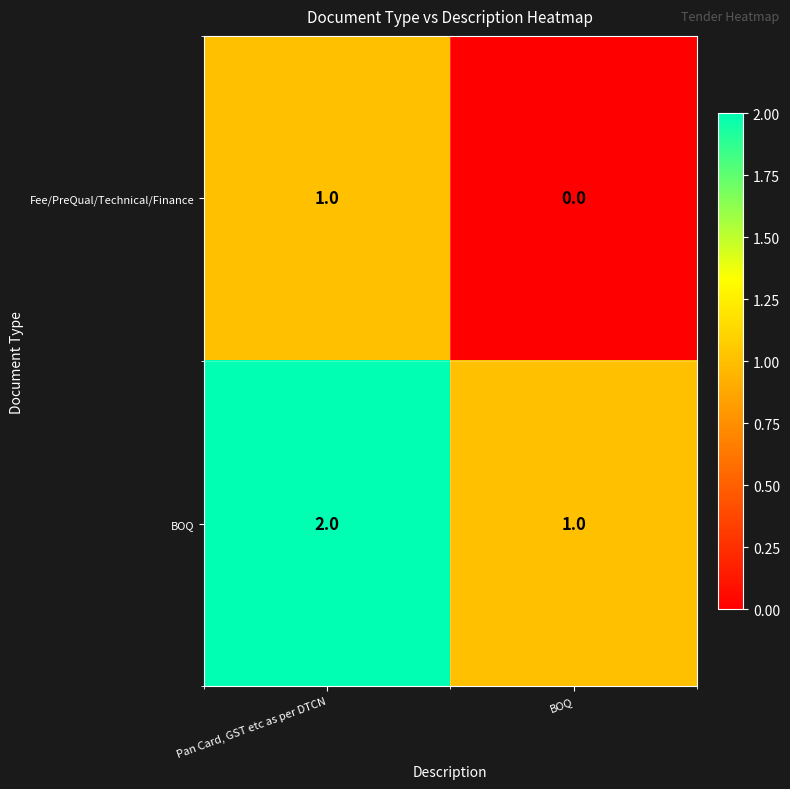

At which label does BOQ reach its minimum?

BOQ